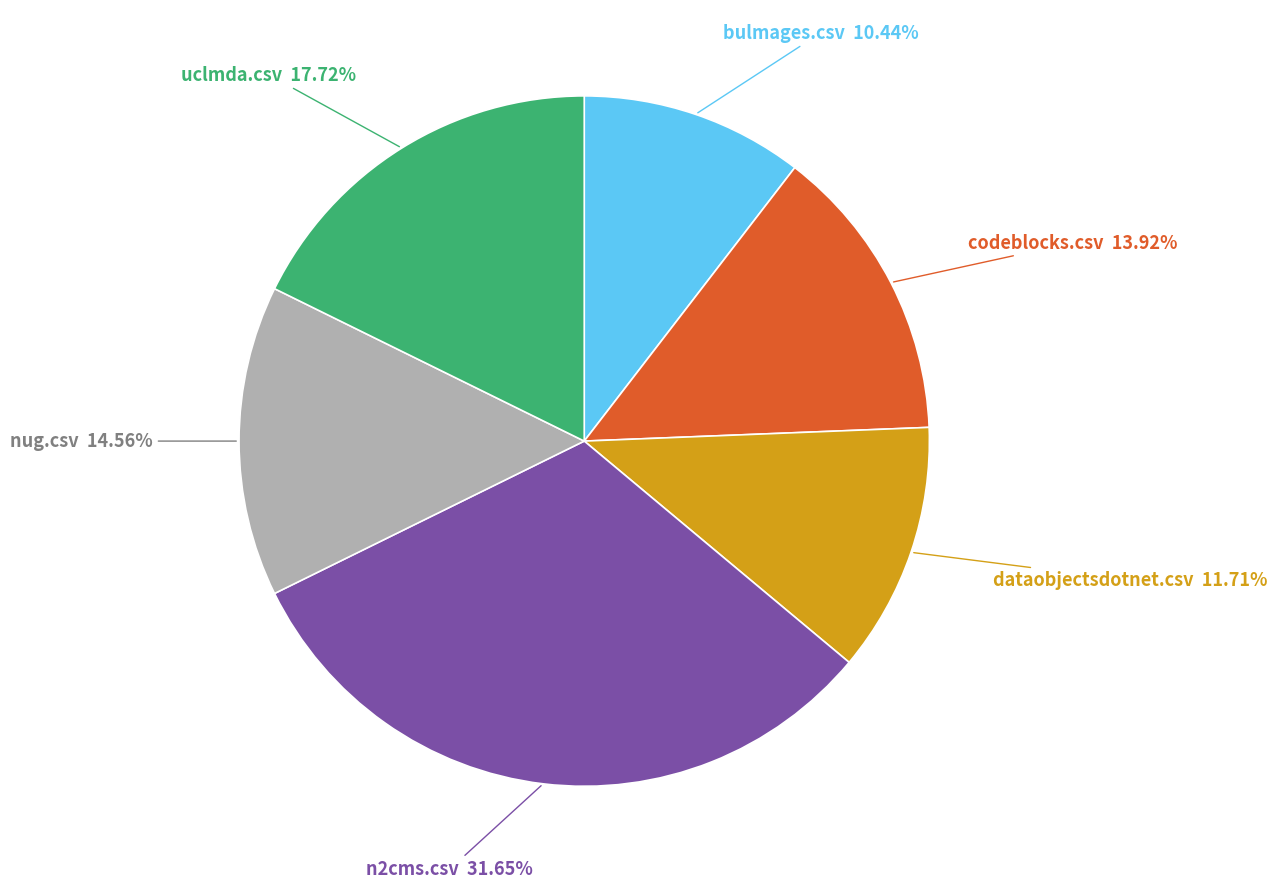

Is there any slice that represents more than half of the pie?

No